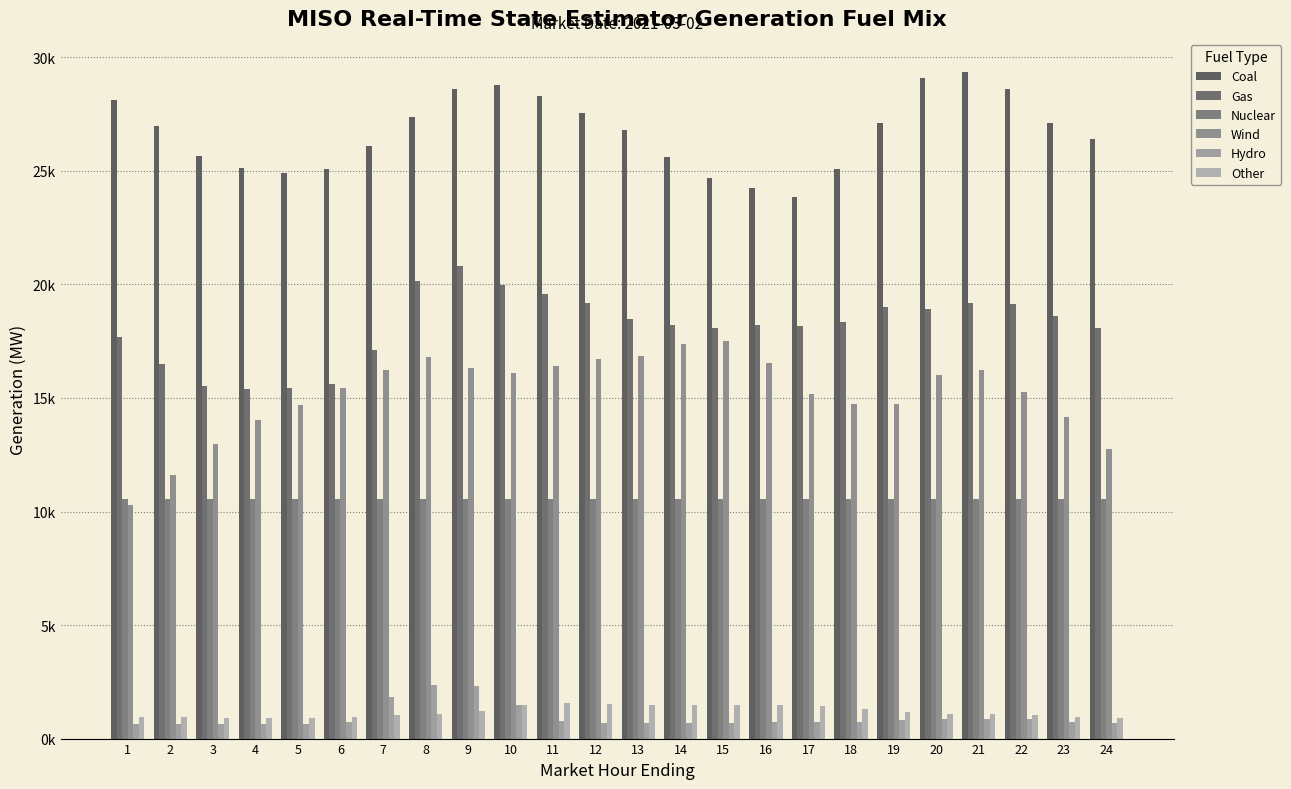

Does the chart contain stacked bars?

No